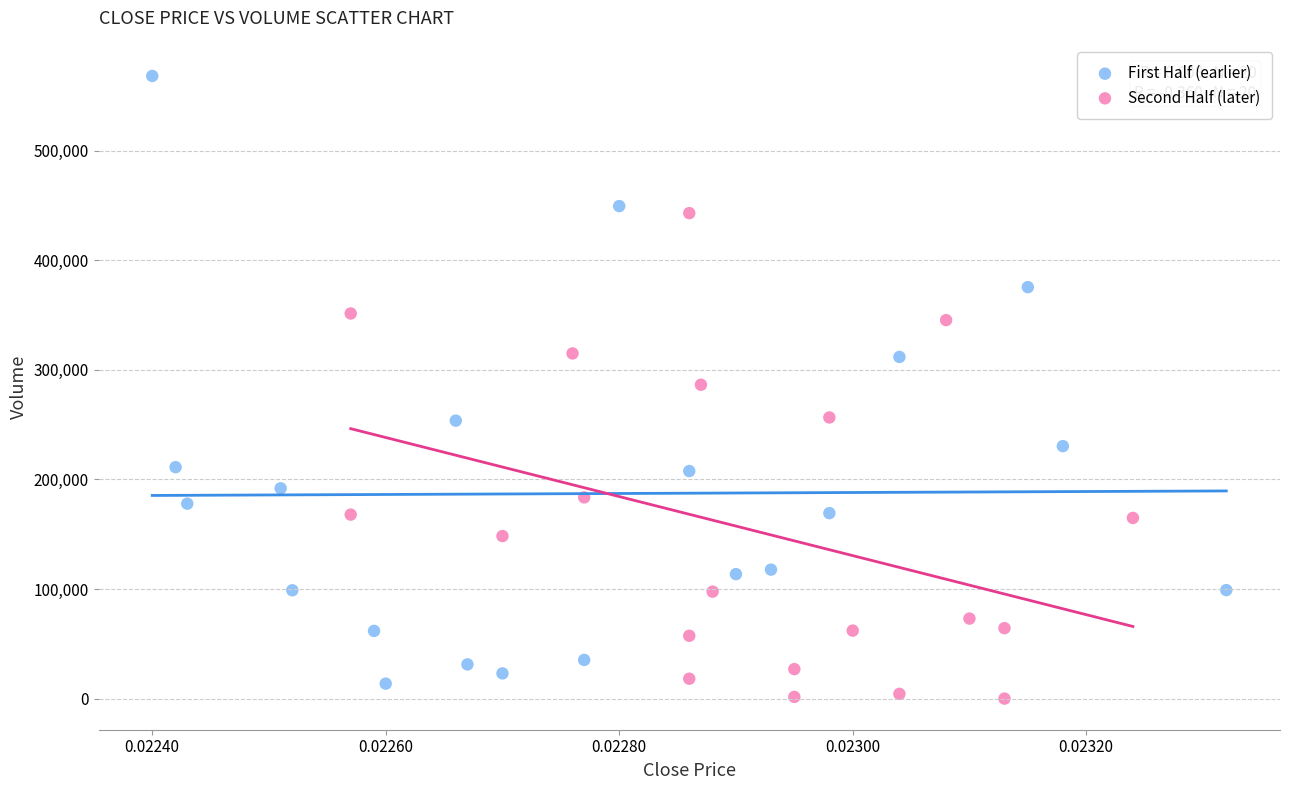

Which series has the largest Y range (max minus min)?

First Half (earlier)